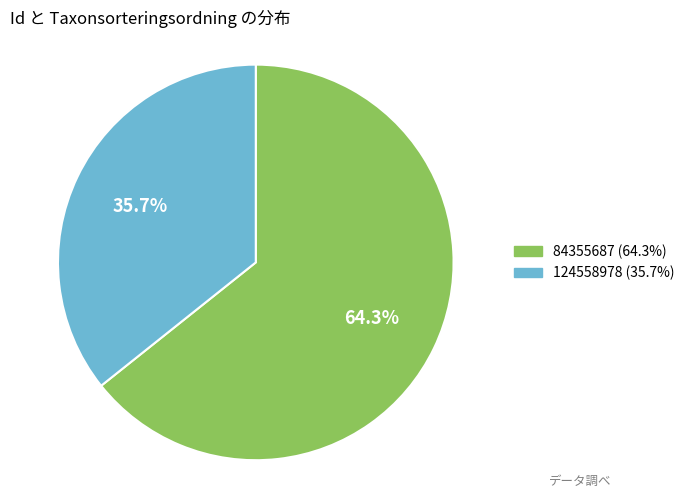

To the nearest percent, what portion does 84355687 represent?

64%